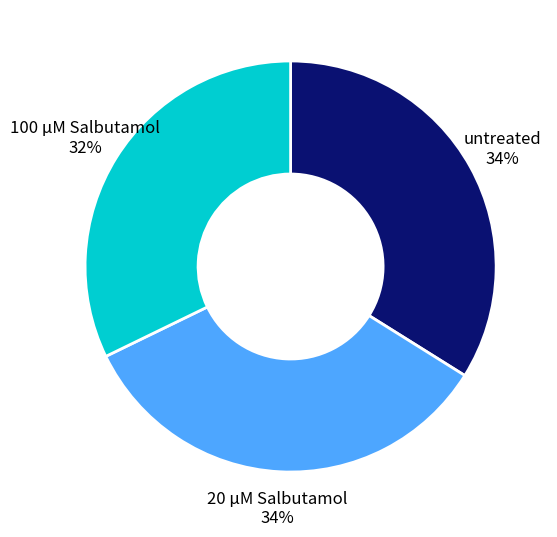

Is it true that 20 µM Salbutamol 34% is 34% of the pie?

True